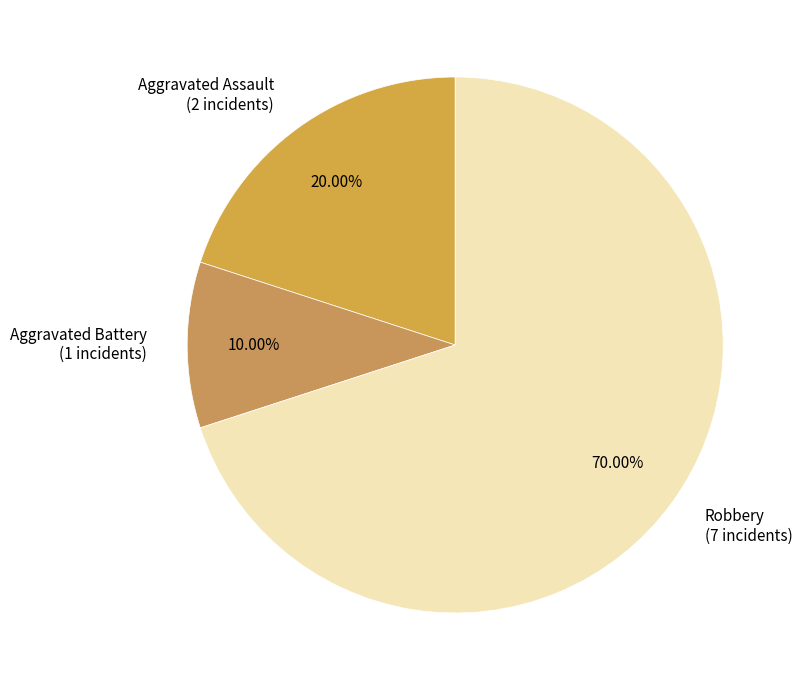

Which has a higher value, Aggravated Battery (1 incidents) or Aggravated Assault (2 incidents)?

Aggravated Assault (2 incidents)